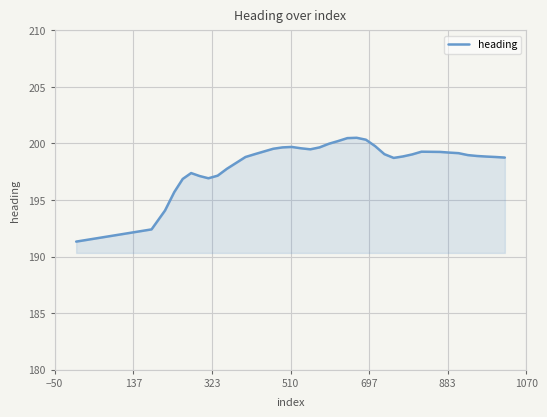

What is the difference between the maximum and minimum values?

9.2